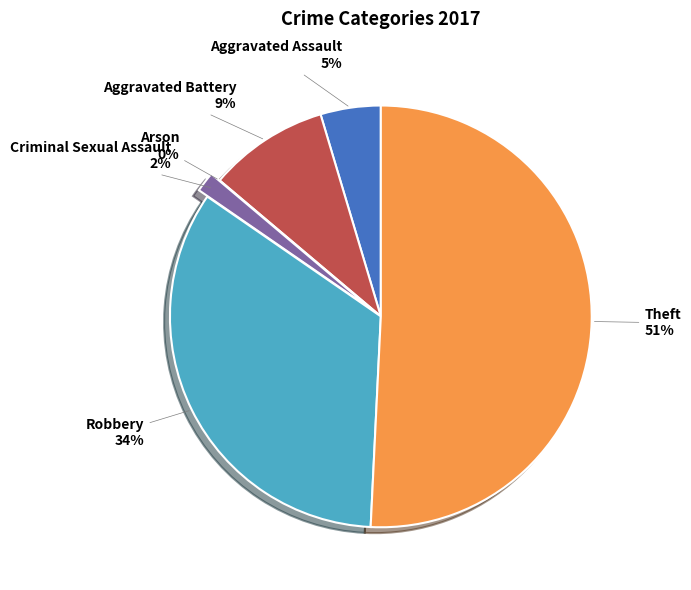

To the nearest percent, what portion does Robbery represent?

34%